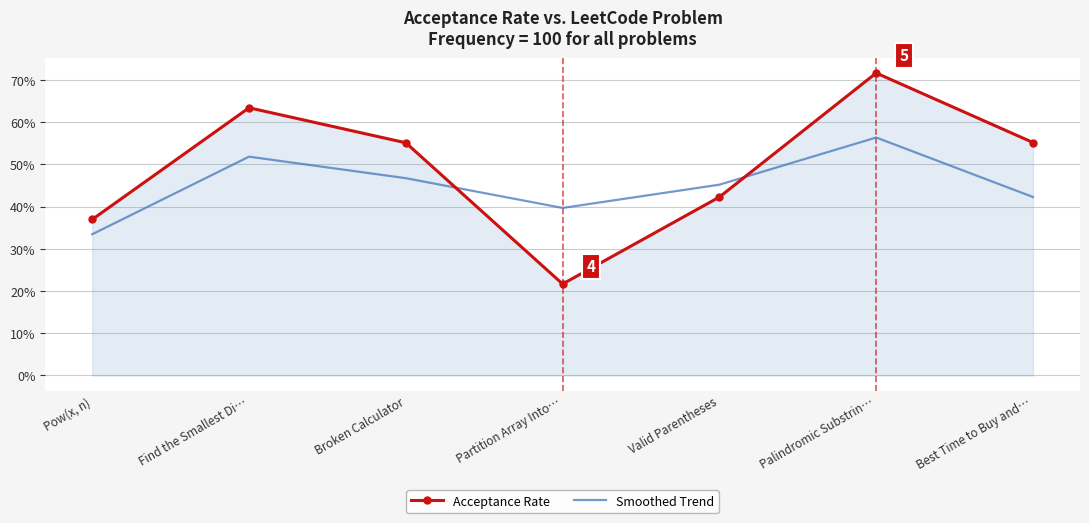

The value of Acceptance Rate at Find the Smallest Di… is 0.6. True or false?

True